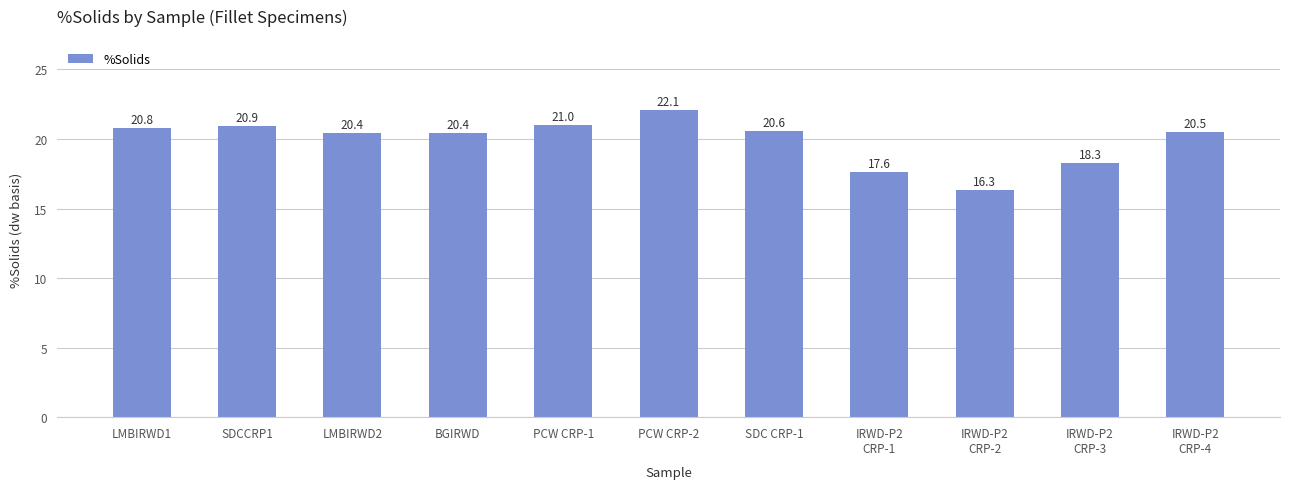

Approximately how many times larger is the value at PCW CRP-2 compared to BGIRWD?

1.1